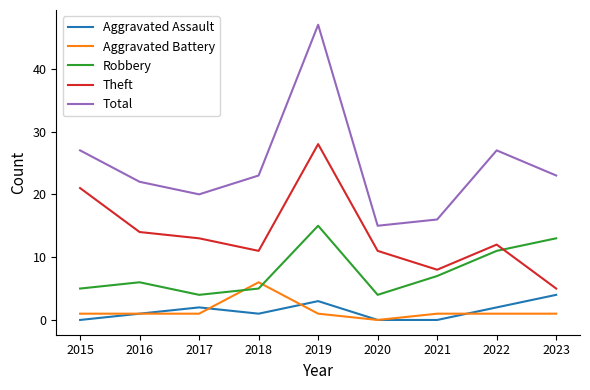

True or false: Total and Robbery cross at least once.

False